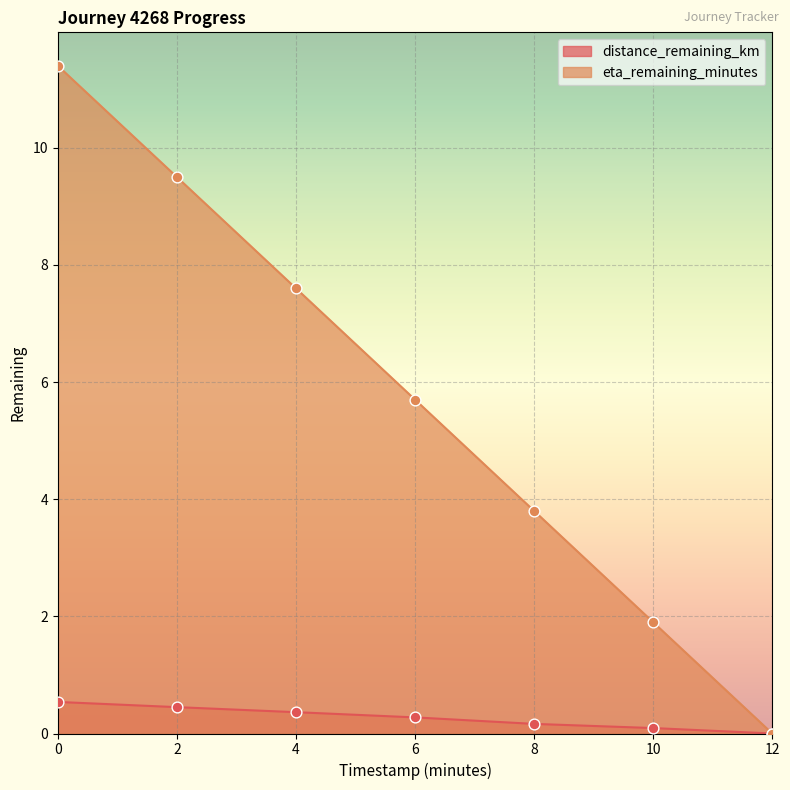

Which series has the largest Y range (max minus min)?

eta_remaining_minutes